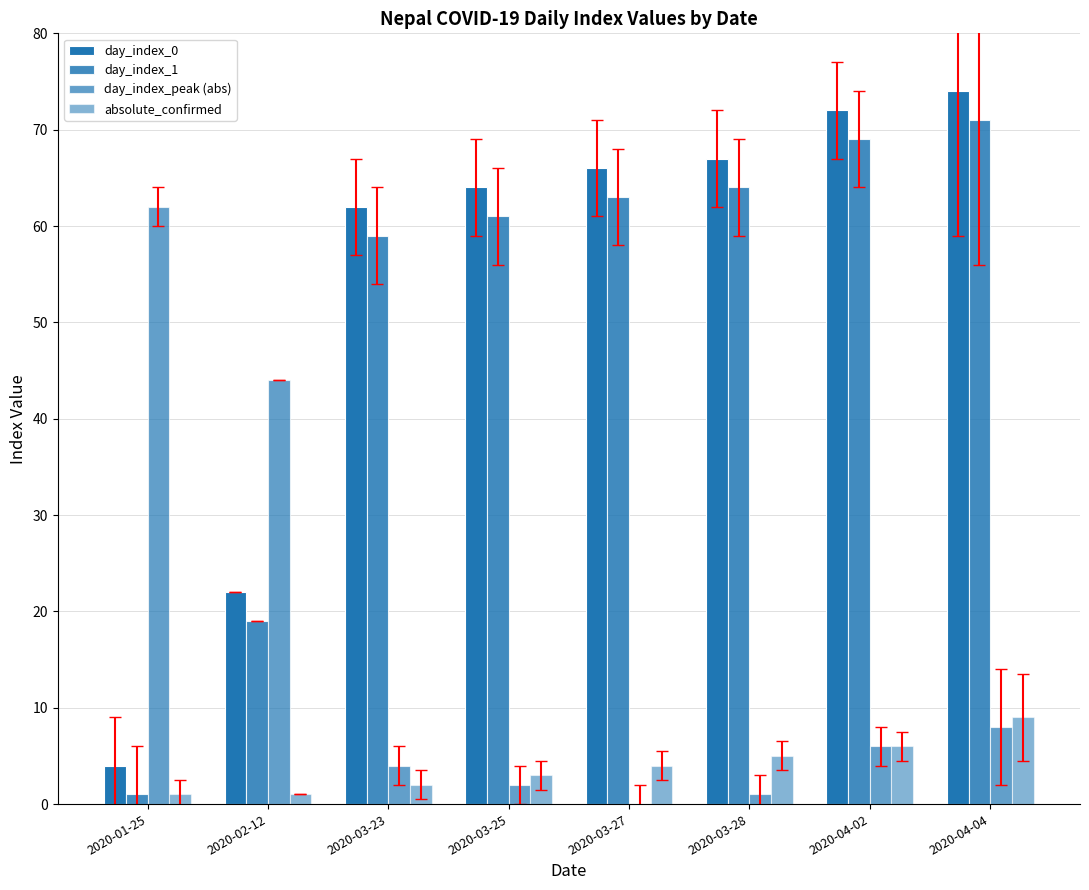

How many absolute_confirmed values are between 2 and 6?

5